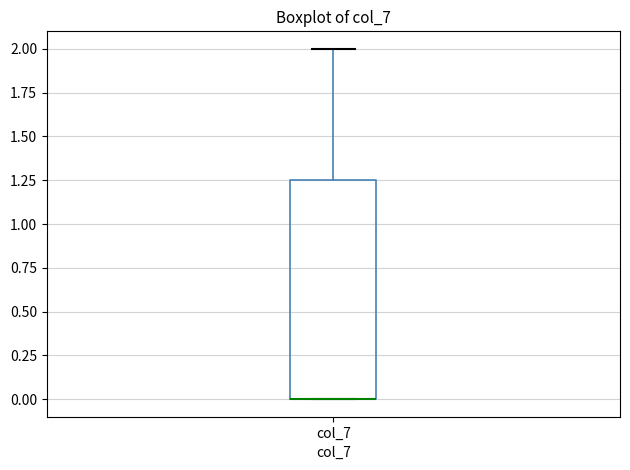

Read this box plot against the y-axis: the position of the median line, the range covered by the box, and the ends of both whiskers. The values are not printed on the chart, so give them approximately, as read against the axis.

median 0.00 (drawn on the box's lower edge), box 0.00 to 1.25, whiskers 0.00 to 2.00